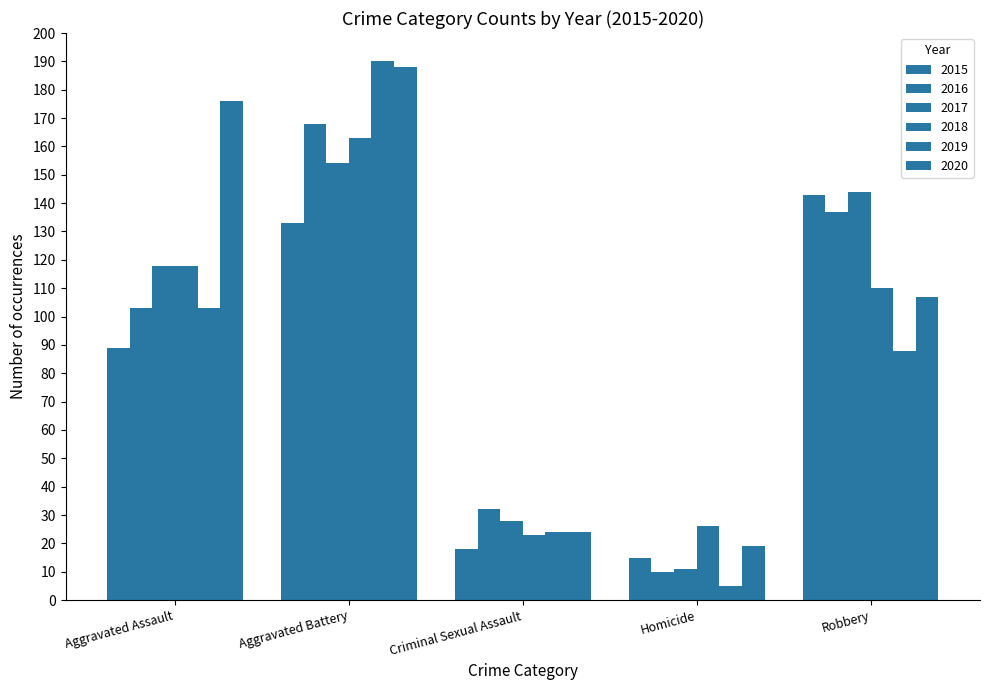

List the series in order of their peak value, highest first.

2019, 2020, 2016, 2018, 2017, 2015